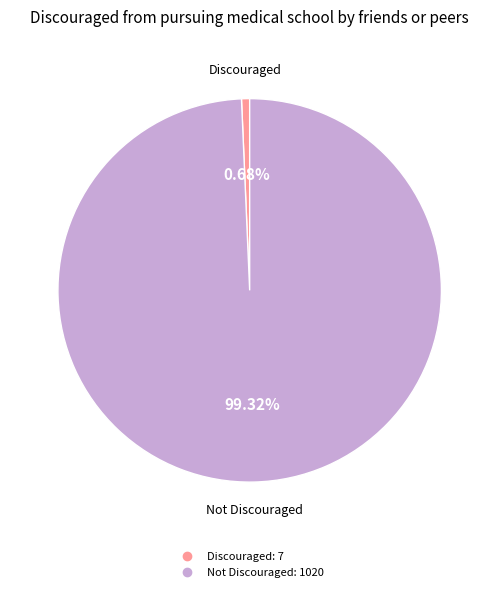

Is there any slice that represents more than half of the pie?

Yes